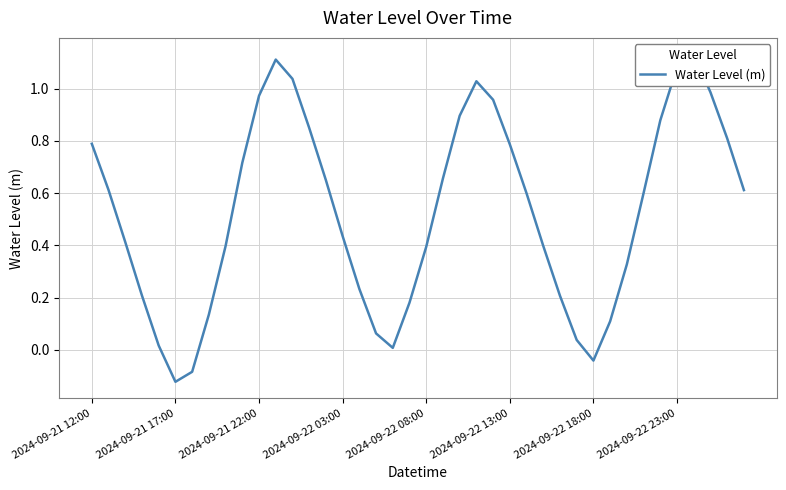

How many values are above zero?

37